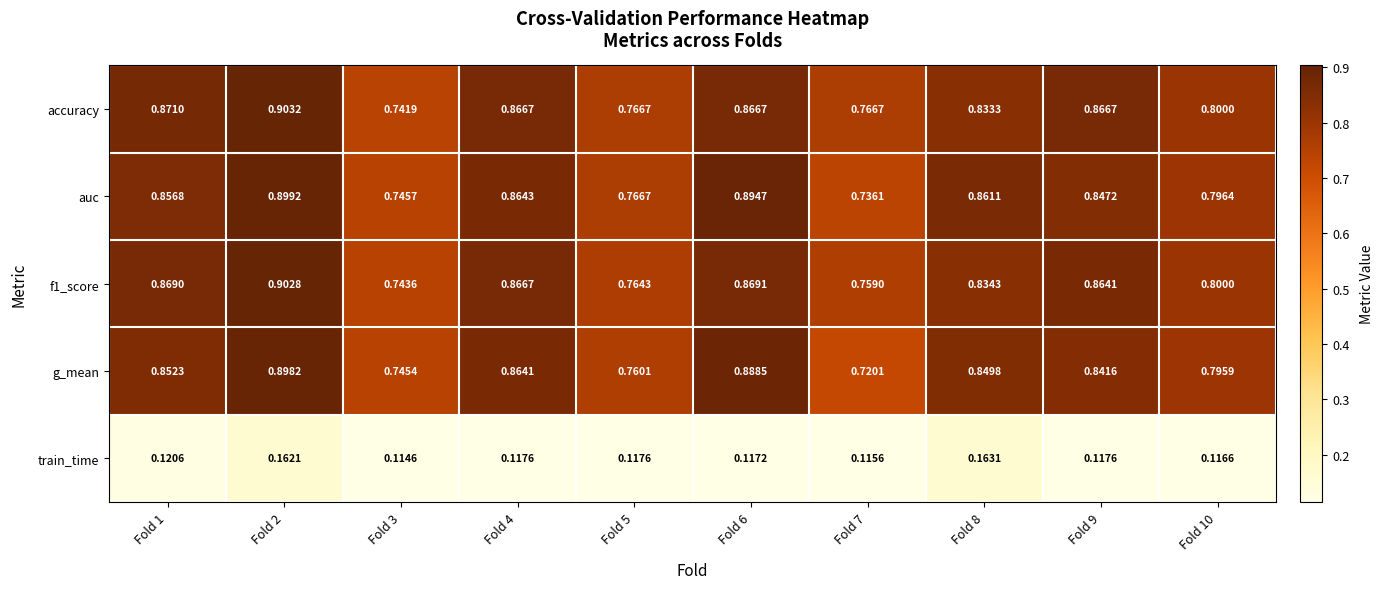

Which series has the widest spread of values?

g_mean